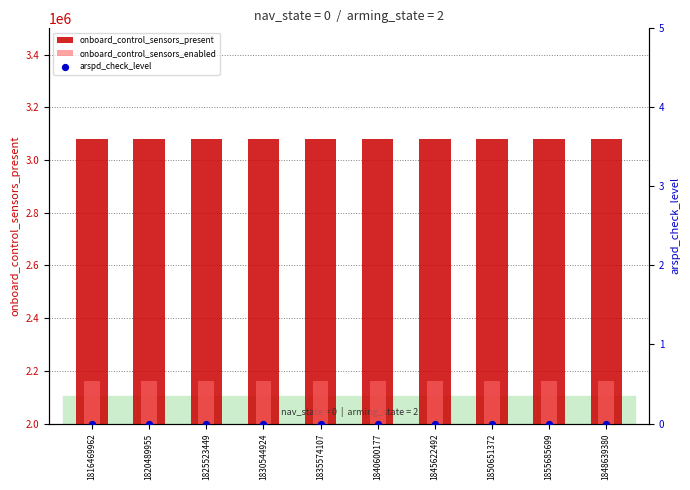

What are all the series names shown in the legend?

onboard_control_sensors_present, onboard_control_sensors_enabled, arspd_check_level